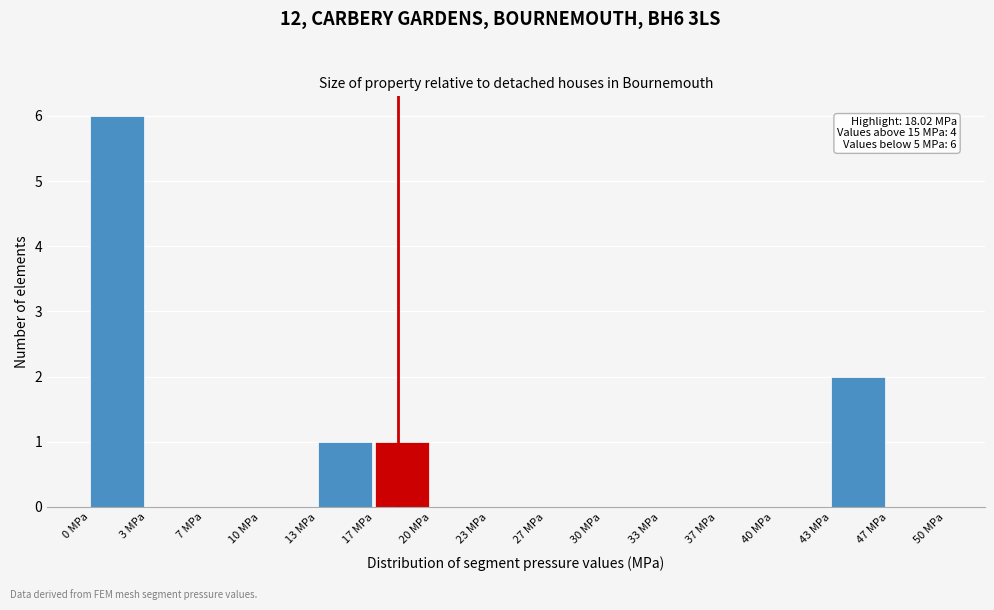

Which range on the x-axis has the tallest bar?

0.0 to 3.5